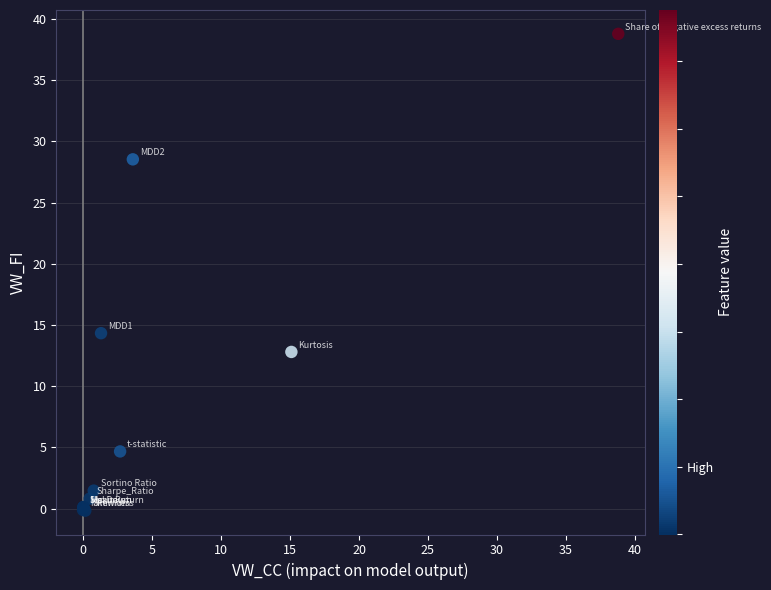

What Y value in the scatter plot is closest to 19?

14.3